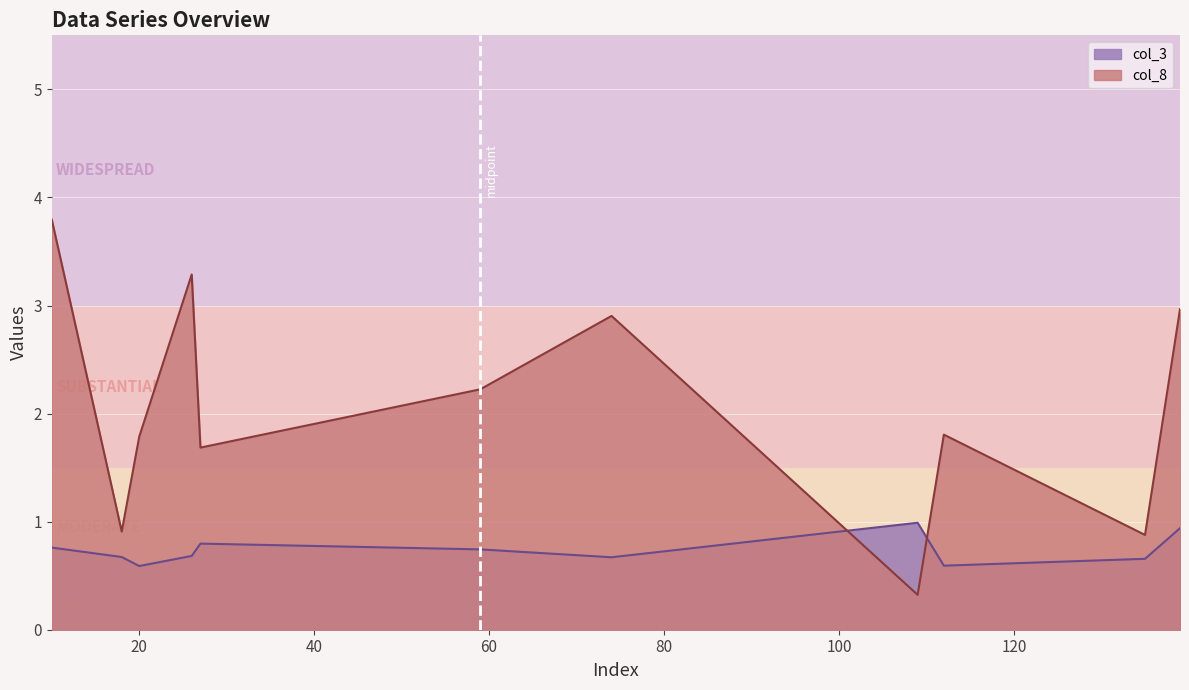

Reading left to right, extract all data points from this chart.

col_3: 0.8	0.7	0.6	0.7	0.8	0.7	0.7	1.0	0.6	0.7	0.9
col_8: 3.8	0.9	1.8	3.3	1.7	2.2	2.9	0.3	1.8	0.9	3.0